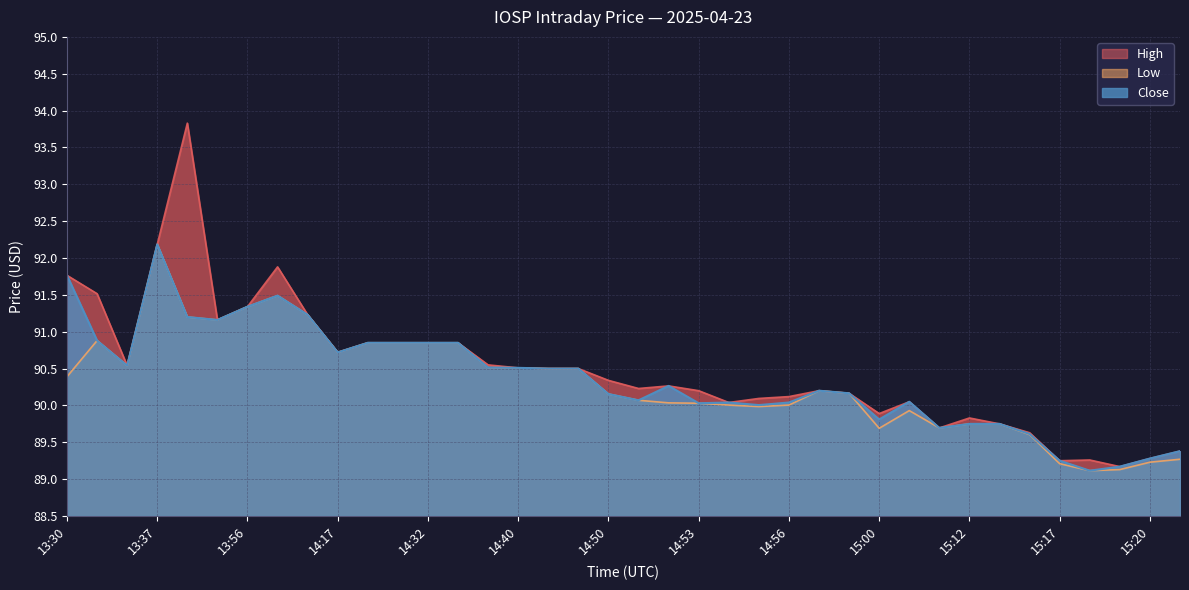

True or false: Close has more than 1 interior local peaks.

True